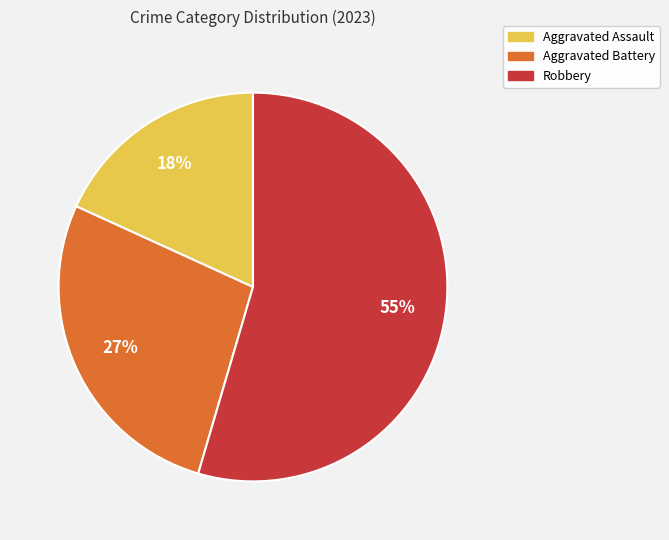

To the nearest percent, what percentage of the pie is Aggravated Battery?

27%